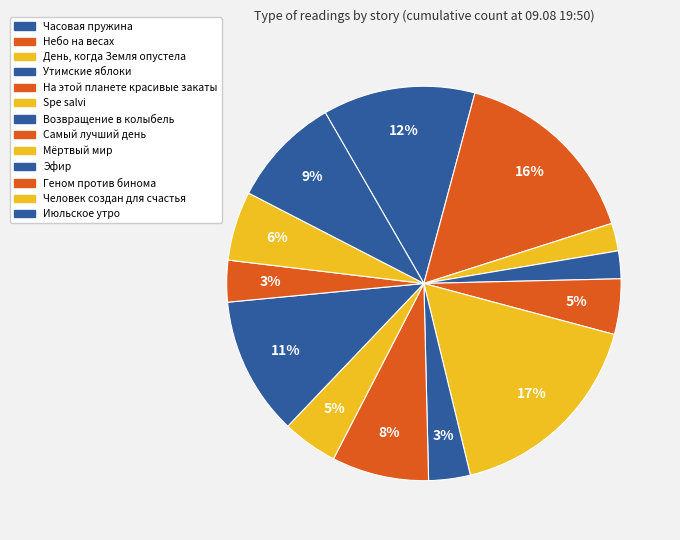

Is there any slice that represents more than half of the pie?

No